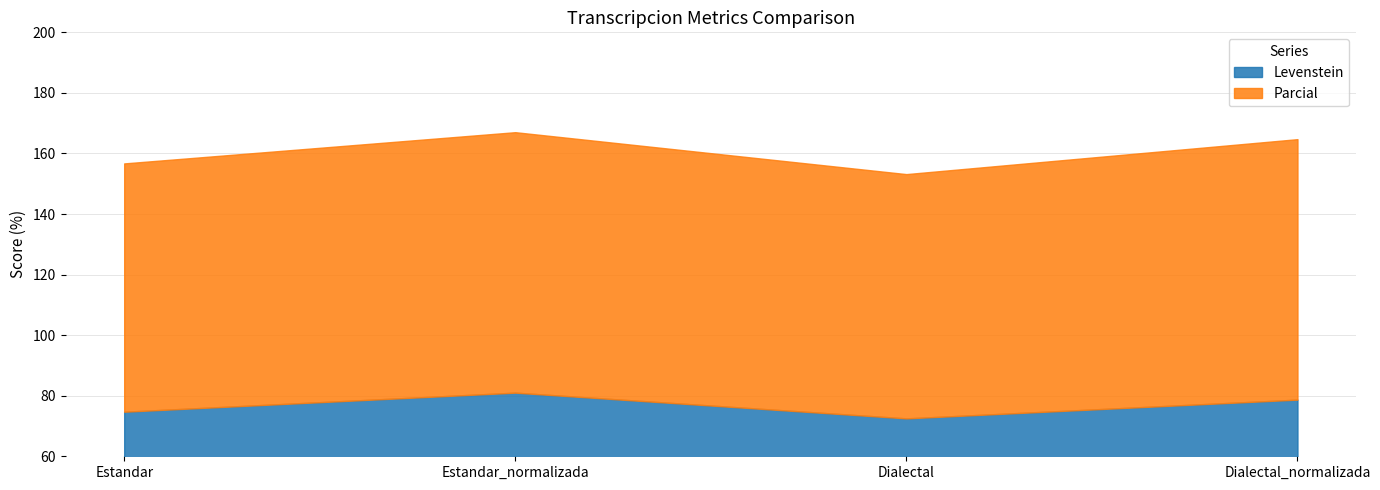

What is the difference between the highest and lowest values at Estandar_normalizada?

5.0